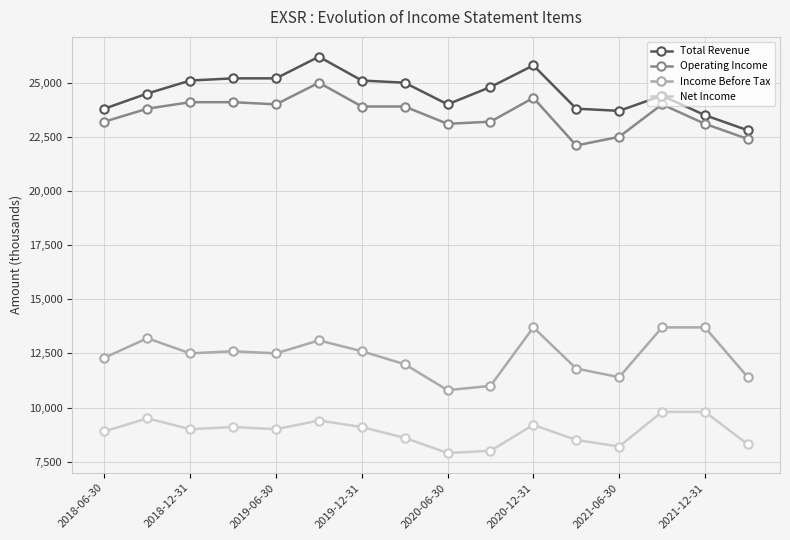

What is the lowest value of the Income Before Tax series?

10800